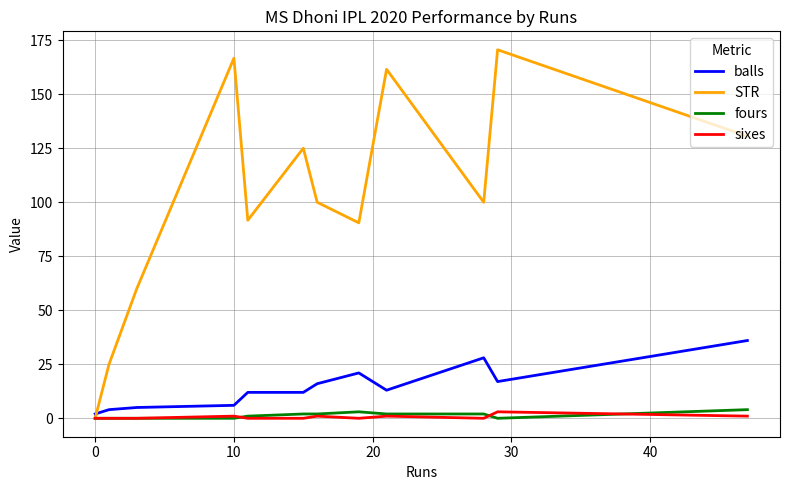

What is the average value of the balls series?

14.3